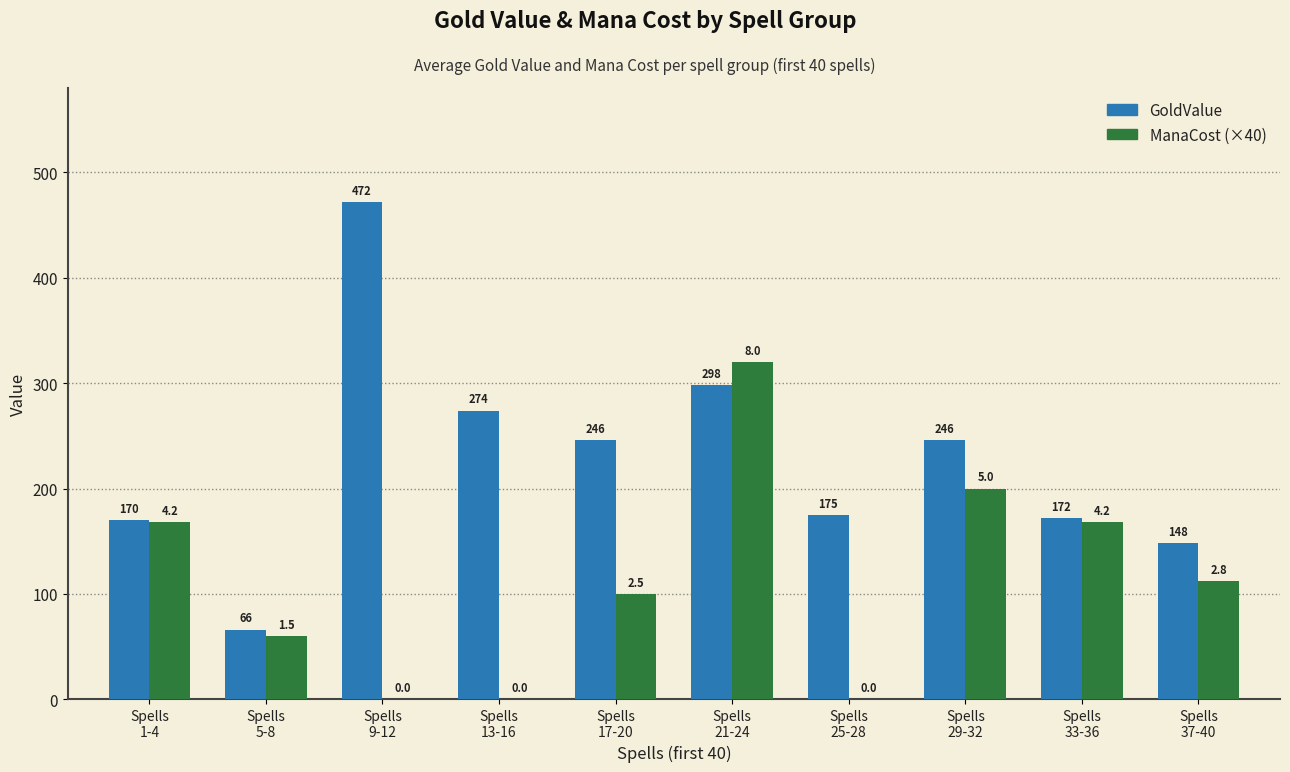

Reading left to right, what are all the values shown in this chart?

GoldValue: Spells
1-4=170	Spells
5-8=66	Spells
9-12=472	Spells
13-16=274	Spells
17-20=246	Spells
21-24=298	Spells
25-28=175	Spells
29-32=246	Spells
33-36=172	Spells
37-40=148
ManaCost (×40): Spells
1-4=168	Spells
5-8=60	Spells
9-12=0	Spells
13-16=0	Spells
17-20=100	Spells
21-24=320	Spells
25-28=0	Spells
29-32=200	Spells
33-36=168	Spells
37-40=112